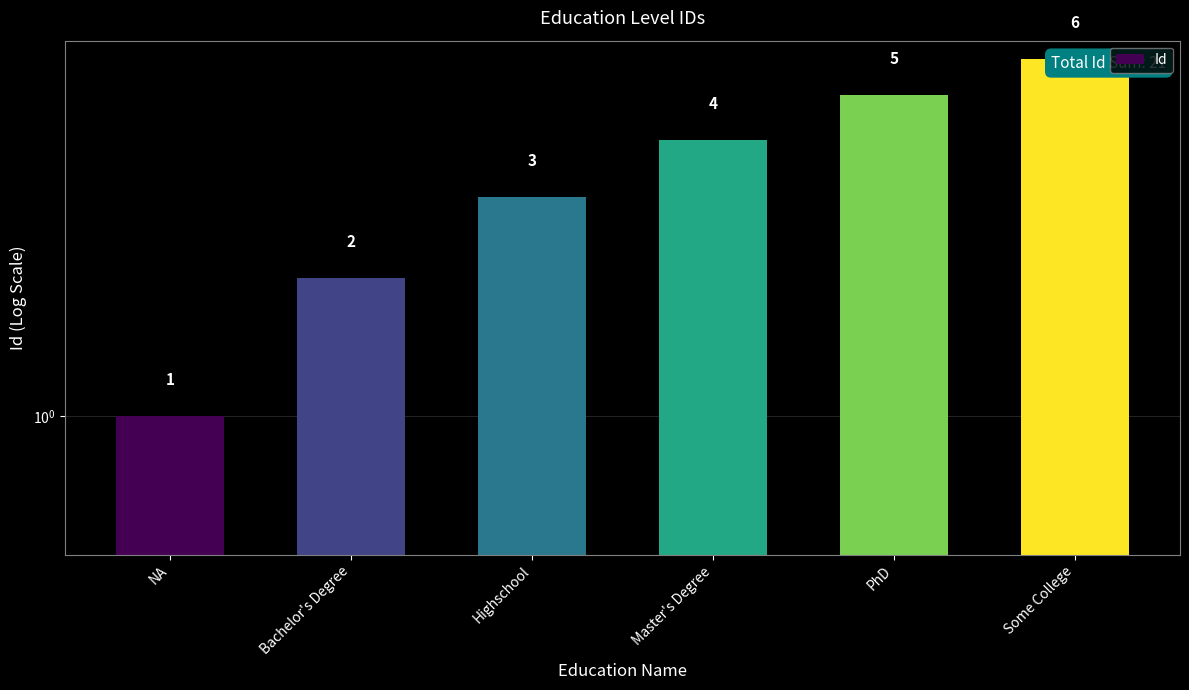

What is the label of the 4th bar from the left?

Master's Degree